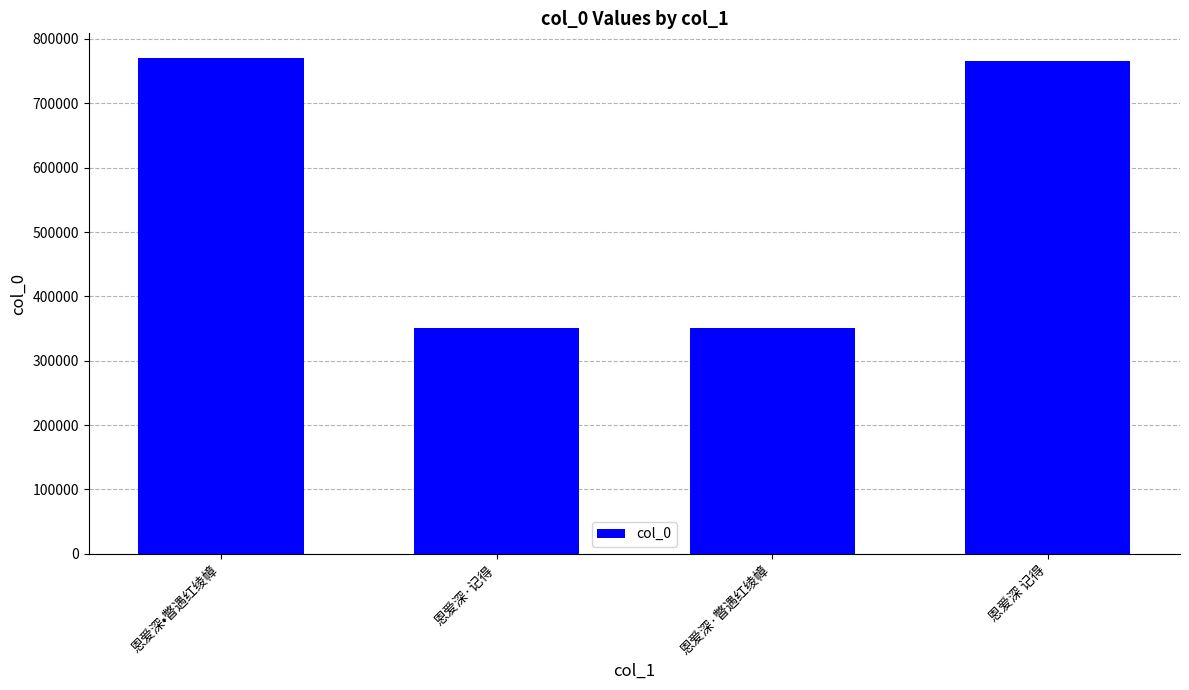

What is the maximum value shown in the chart?

770143